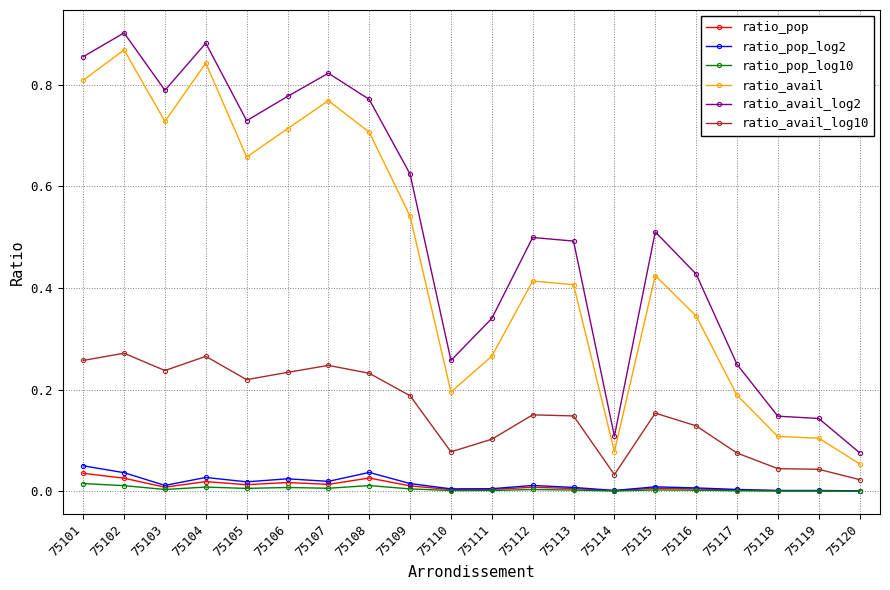

The ratio_pop_log10 series shows 0.0 at 75113. True or false?

True